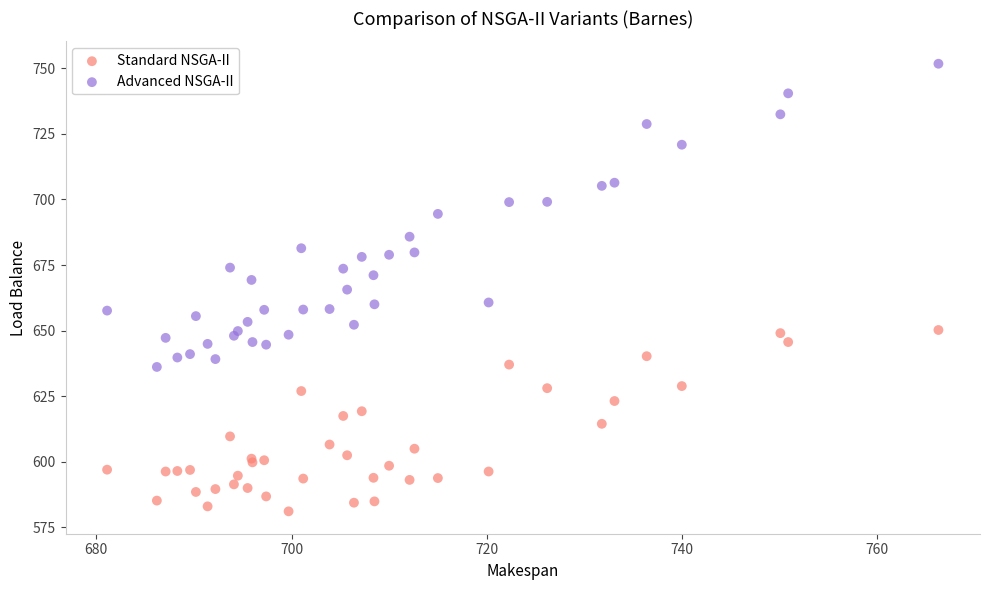

Which series reaches the minimum Y coordinate?

Standard NSGA-II